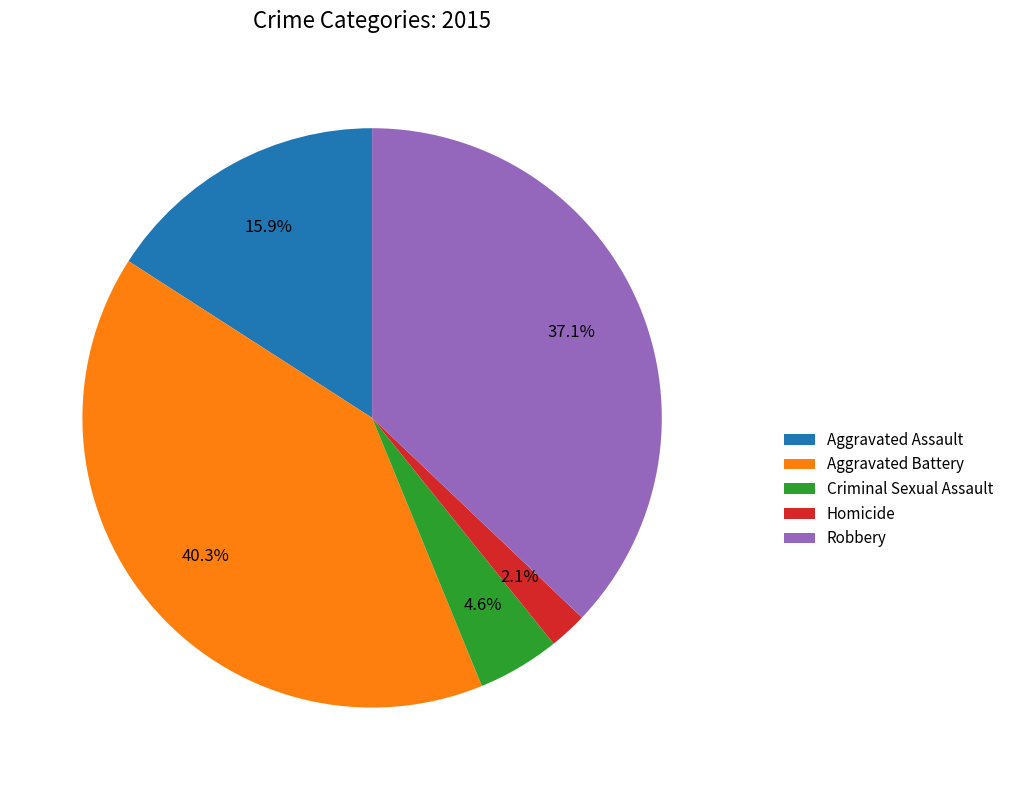

To the nearest percent, what is the difference between the Aggravated Battery and Criminal Sexual Assault slice percentages?

36%